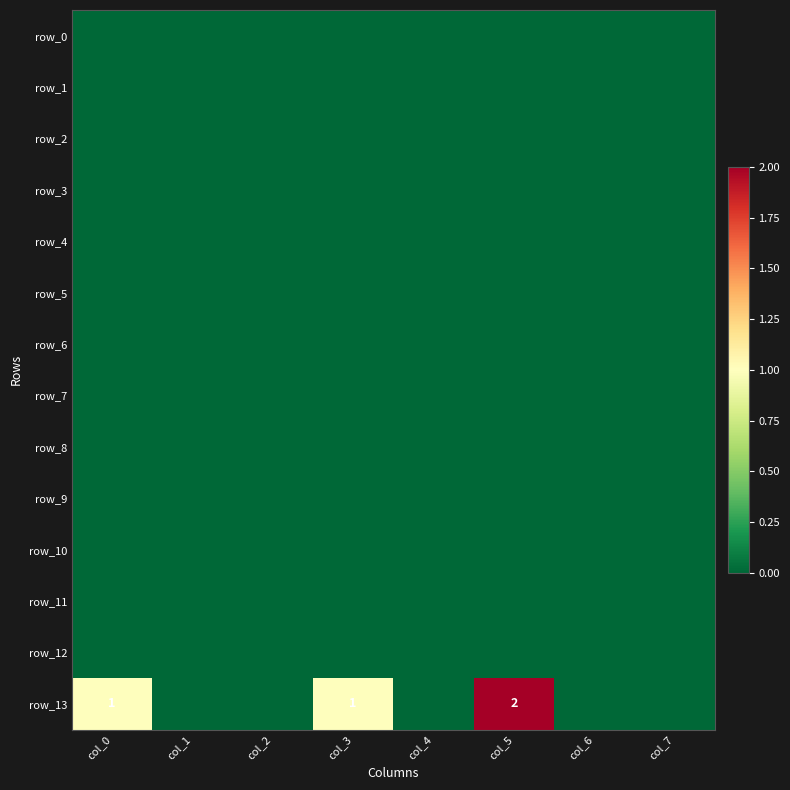

Reading left to right, transcribe all the data shown in this chart.

row_0: 0	0	0	0	0	0	0	0
row_1: 0	0	0	0	0	0	0	0
row_2: 0	0	0	0	0	0	0	0
row_3: 0	0	0	0	0	0	0	0
row_4: 0	0	0	0	0	0	0	0
row_5: 0	0	0	0	0	0	0	0
row_6: 0	0	0	0	0	0	0	0
row_7: 0	0	0	0	0	0	0	0
row_8: 0	0	0	0	0	0	0	0
row_9: 0	0	0	0	0	0	0	0
row_10: 0	0	0	0	0	0	0	0
row_11: 0	0	0	0	0	0	0	0
row_12: 0	0	0	0	0	0	0	0
row_13: 1	0	0	1	0	2	0	0